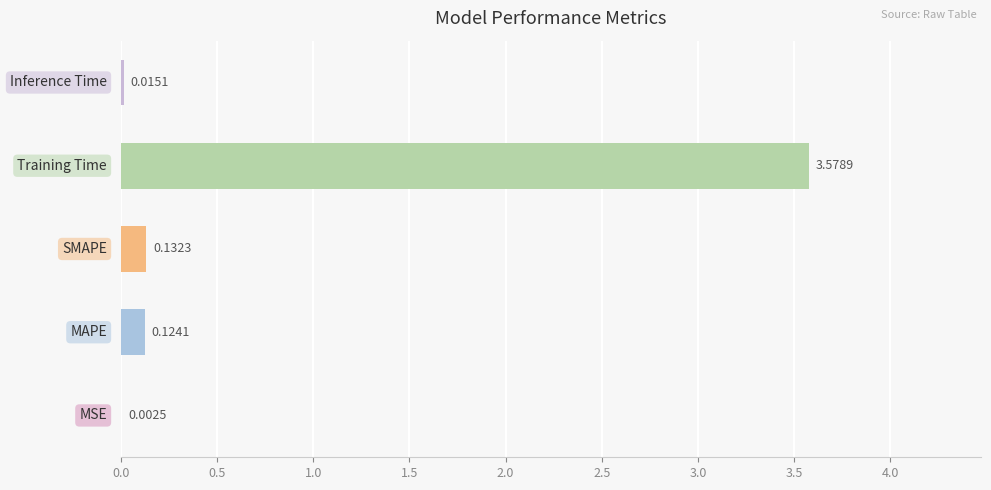

What is the average value?

0.8